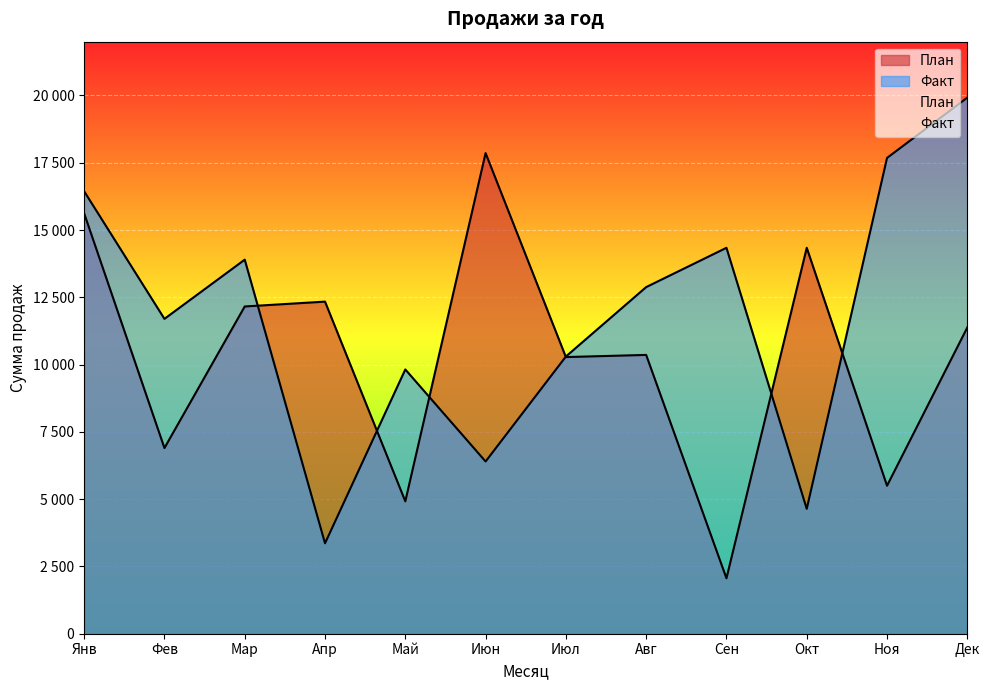

Where does the План series first go above 11380?

Янв